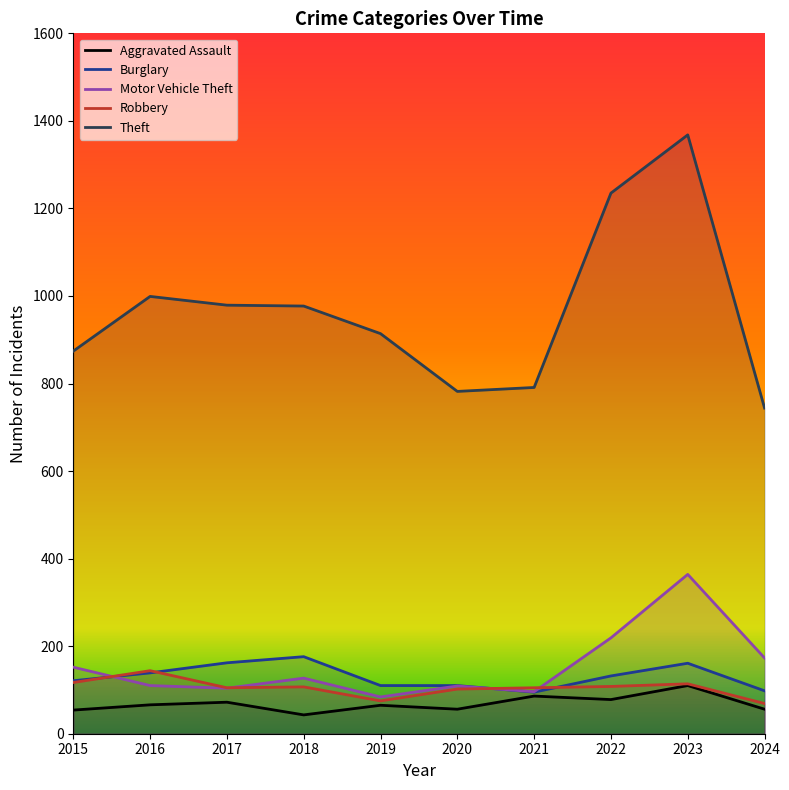

What is the maximum value shown in the chart?

1368